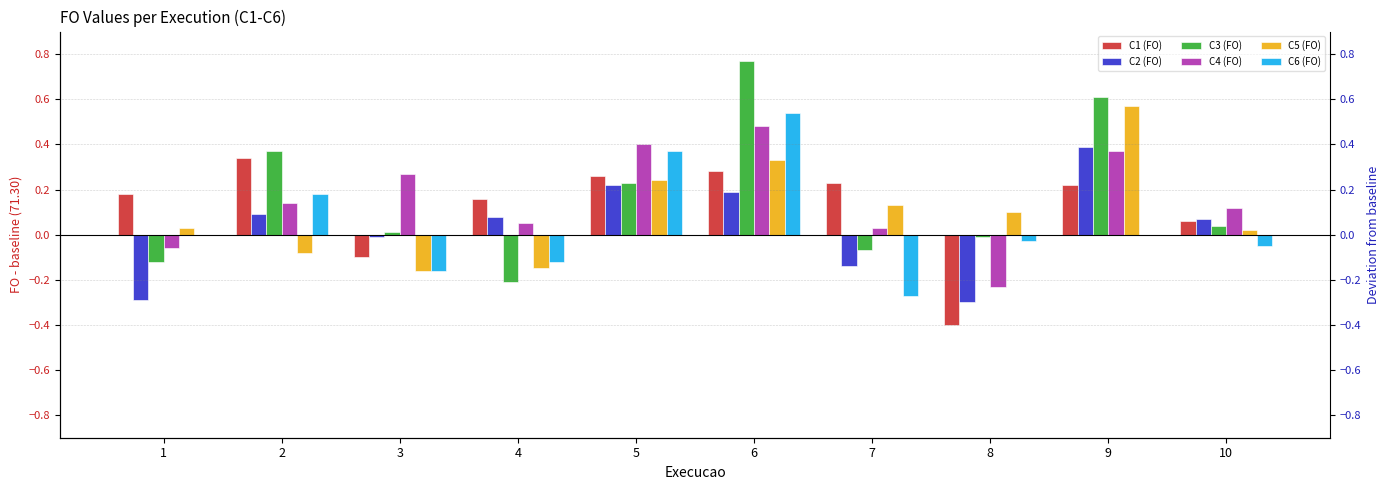

Reading right to left, transcribe all the data shown in this chart.

C1 (FO): 10=0.1	9=0.2	8=-0.4	7=0.2	6=0.3	5=0.3	4=0.2	3=-0.1	2=0.3	1=0.2
C2 (FO): 10=0.1	9=0.4	8=-0.3	7=-0.1	6=0.2	5=0.2	4=0.1	3=-0.0	2=0.1	1=-0.3
C3 (FO): 10=0.0	9=0.6	8=-0.0	7=-0.1	6=0.8	5=0.2	4=-0.2	3=0.0	2=0.4	1=-0.1
C4 (FO): 10=0.1	9=0.4	8=-0.2	7=0.0	6=0.5	5=0.4	4=0.0	3=0.3	2=0.1	1=-0.1
C5 (FO): 10=0.0	9=0.6	8=0.1	7=0.1	6=0.3	5=0.2	4=-0.1	3=-0.2	2=-0.1	1=0.0
C6 (FO): 10=-0.0	9=0.0	8=-0.0	7=-0.3	6=0.5	5=0.4	4=-0.1	3=-0.2	2=0.2	1=0.0